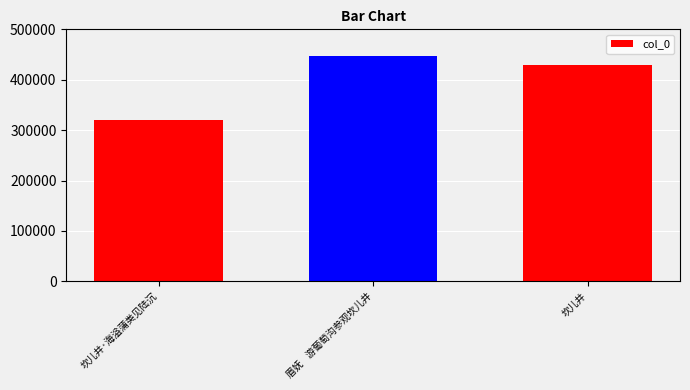

Which category has the lowest value across all series?

坎儿井·海溢蒲类见陆沉